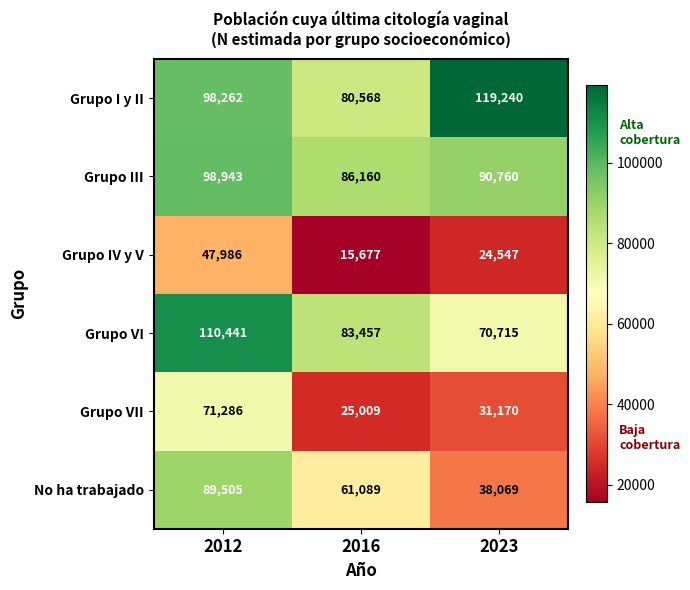

The value of Grupo III at 2012 is 98943. True or false?

True